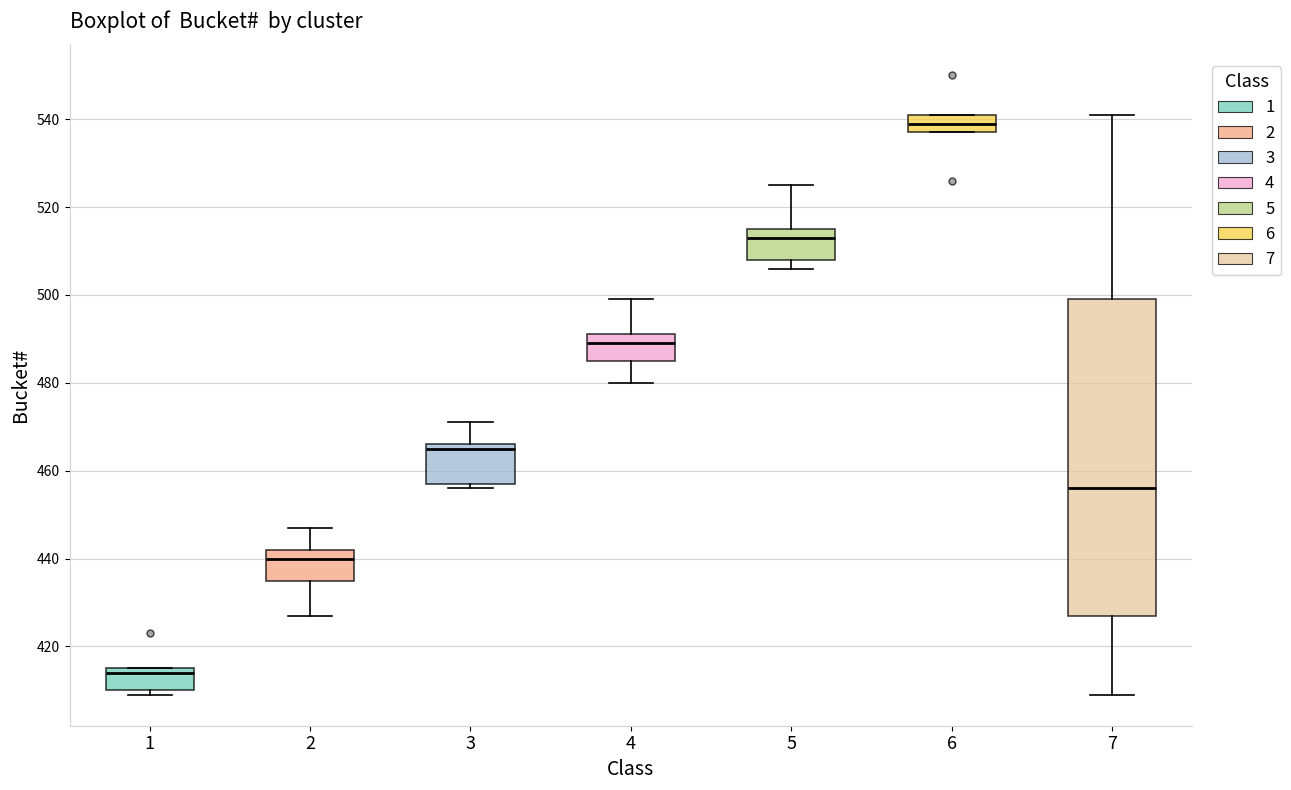

Which box's median line is the lowest?

1